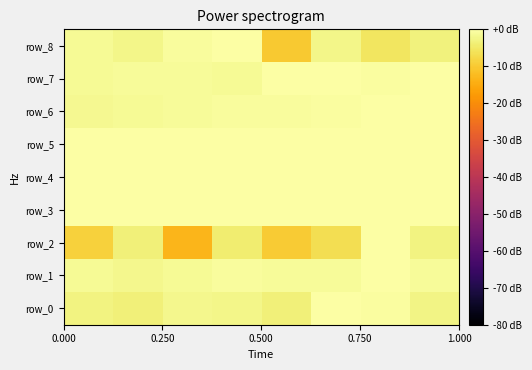

List the series in order of their peak value, highest first.

row_0, row_1, row_2, row_3, row_4, row_5, row_6, row_7, row_8